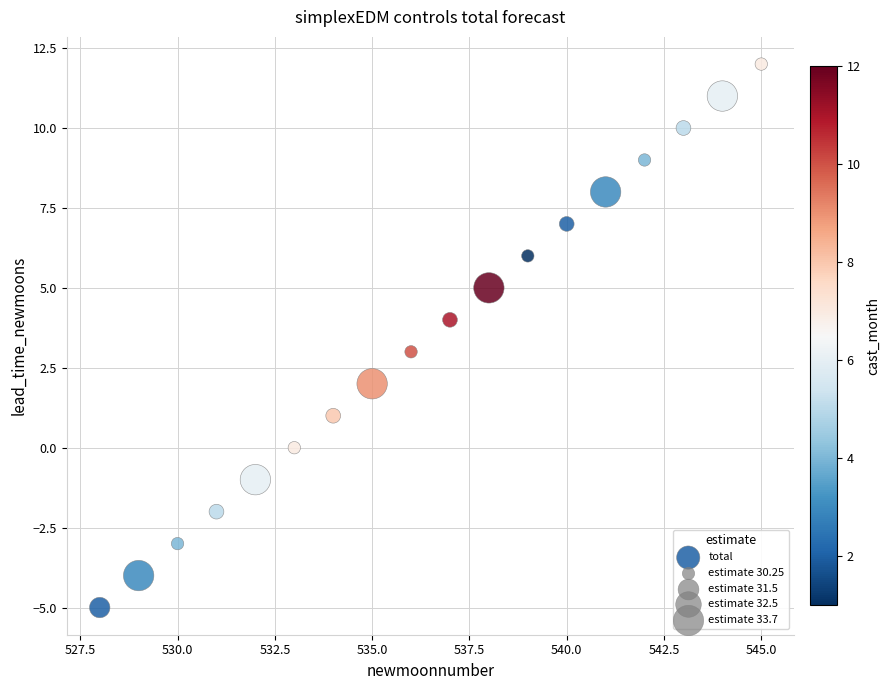

What is the range of X values (max minus min)?

17